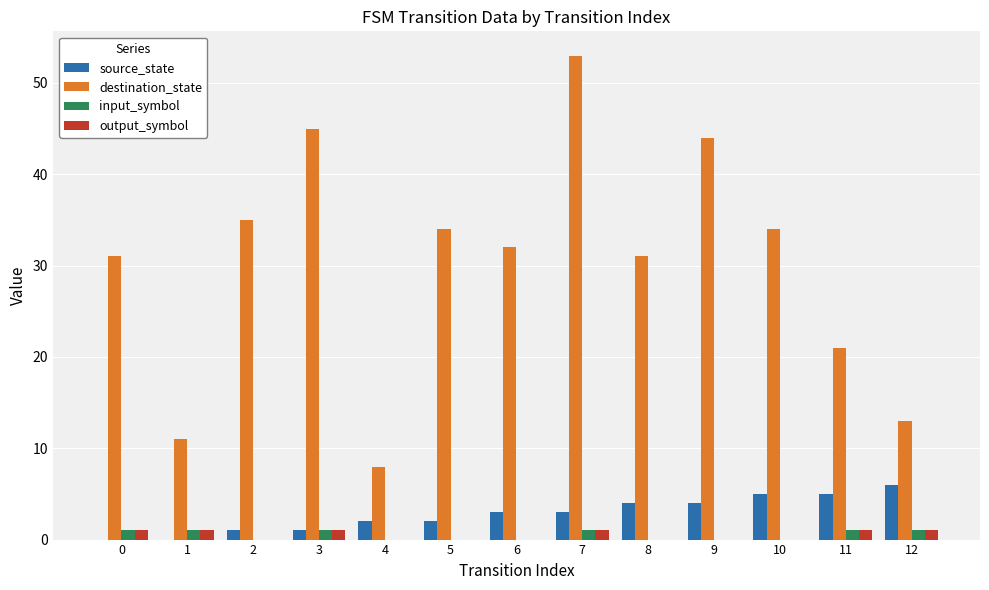

What is the sum of all destination_state values?

392